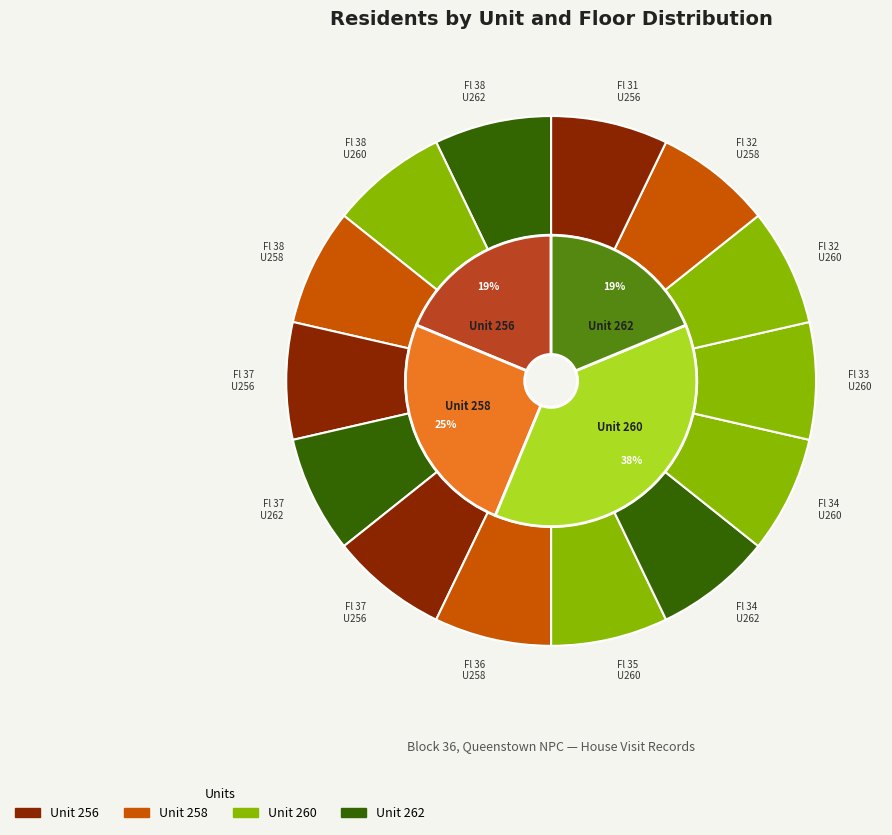

To the nearest percent, what portion does Floor 32-36 (Unit 258) represent?

25%